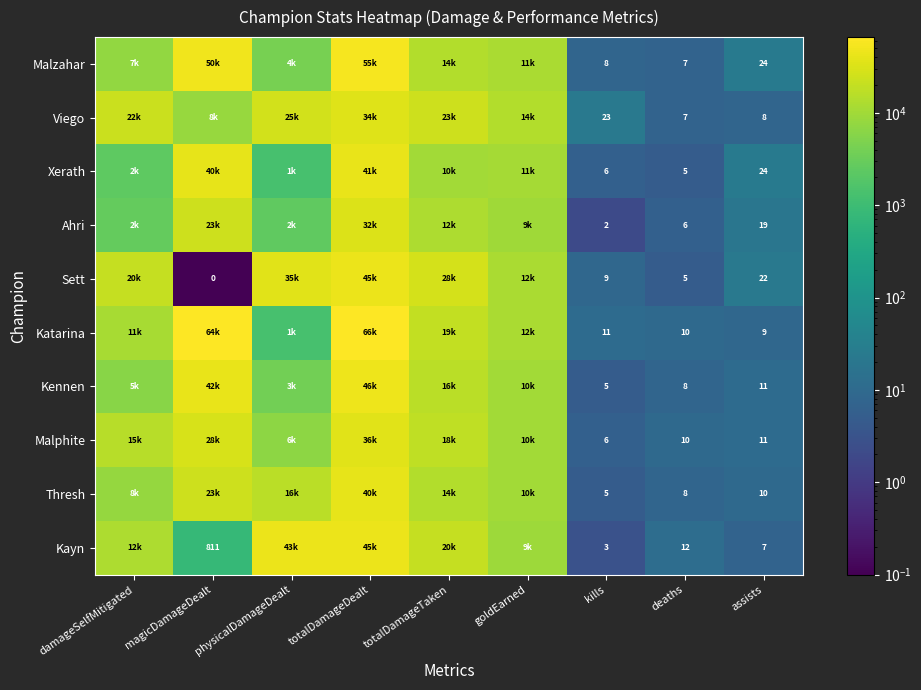

The Xerath series shows 5 at deaths. True or false?

True